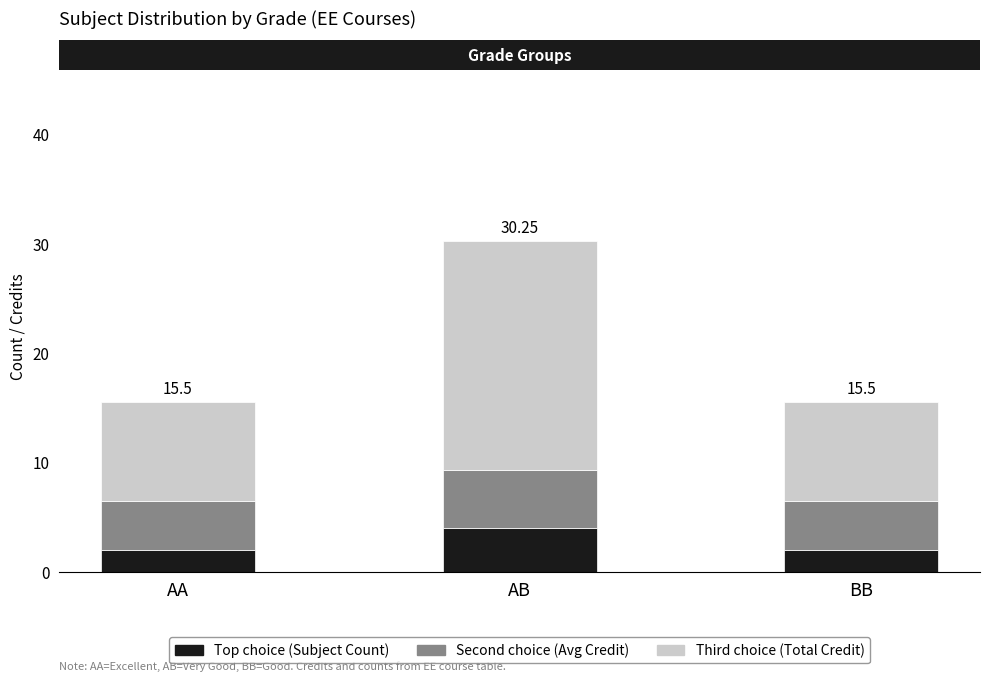

What are all the series names shown in the legend?

Top choice (Subject Count), Second choice (Avg Credit), Third choice (Total Credit)